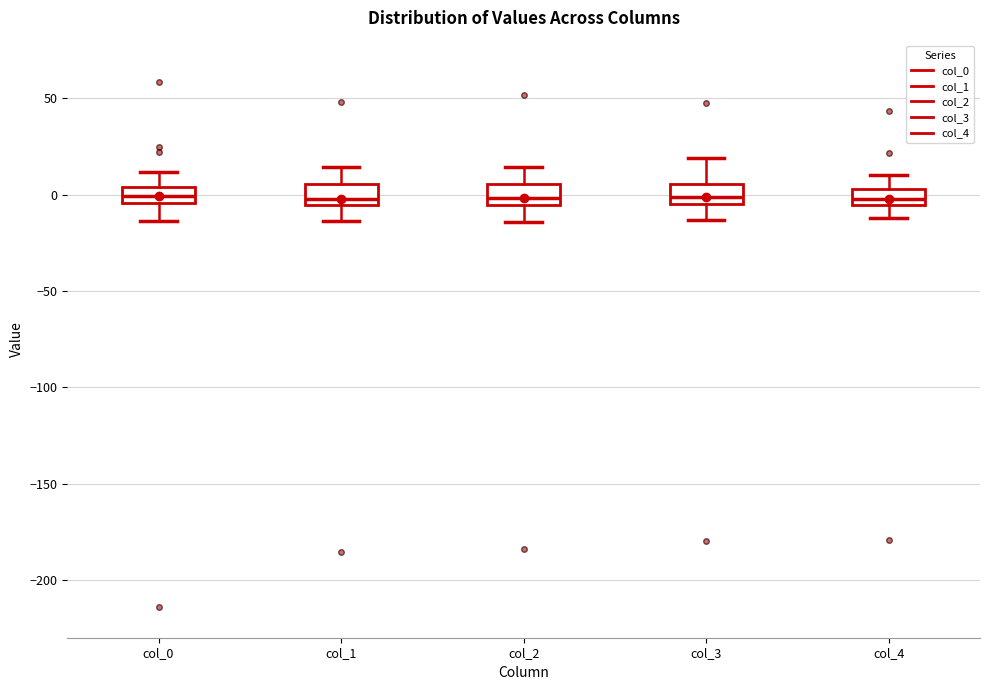

Where is the upper edge of the box for col_2 on the y-axis? The values are not printed on the chart, so give them approximately, as read against the axis.

5